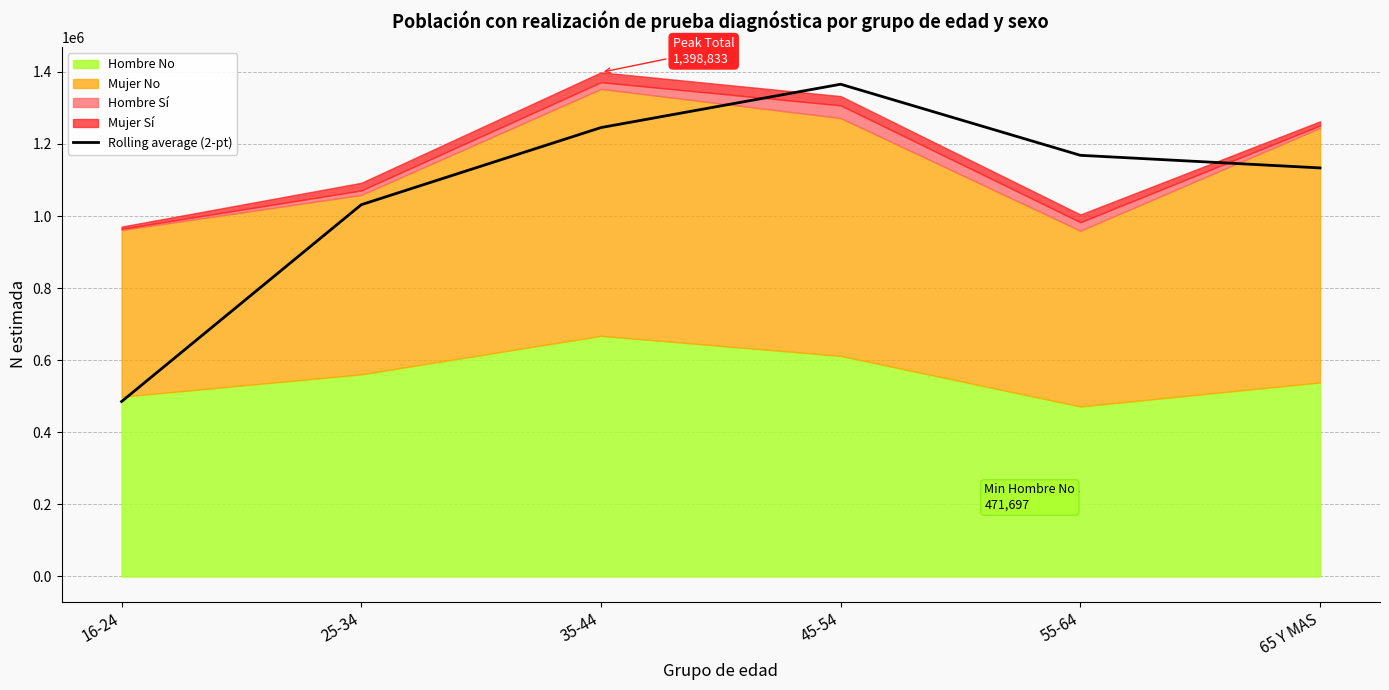

How many lines are shown in the chart?

1